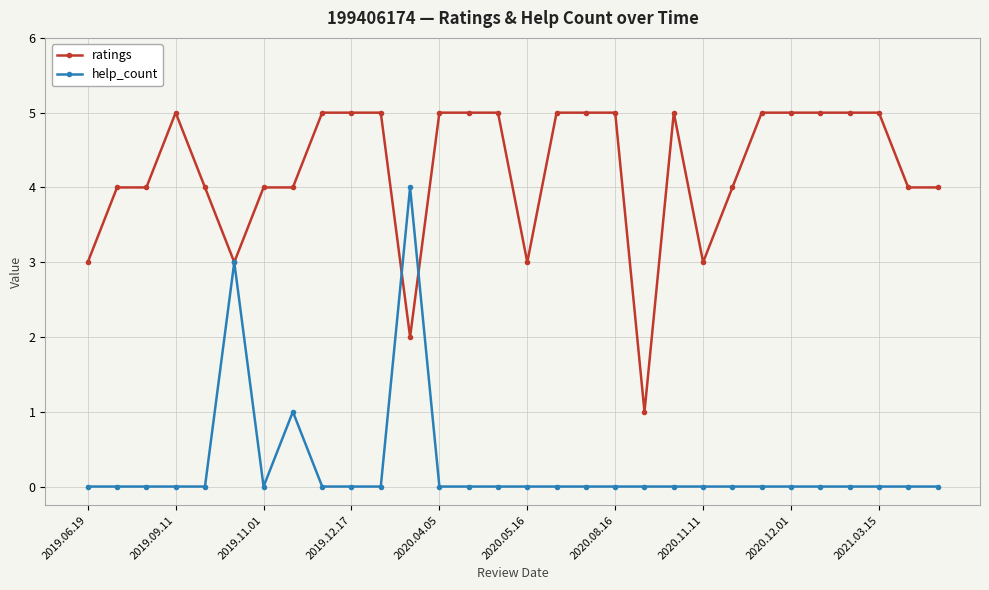

What is the value of the ratings point at the 28th from the left?

5